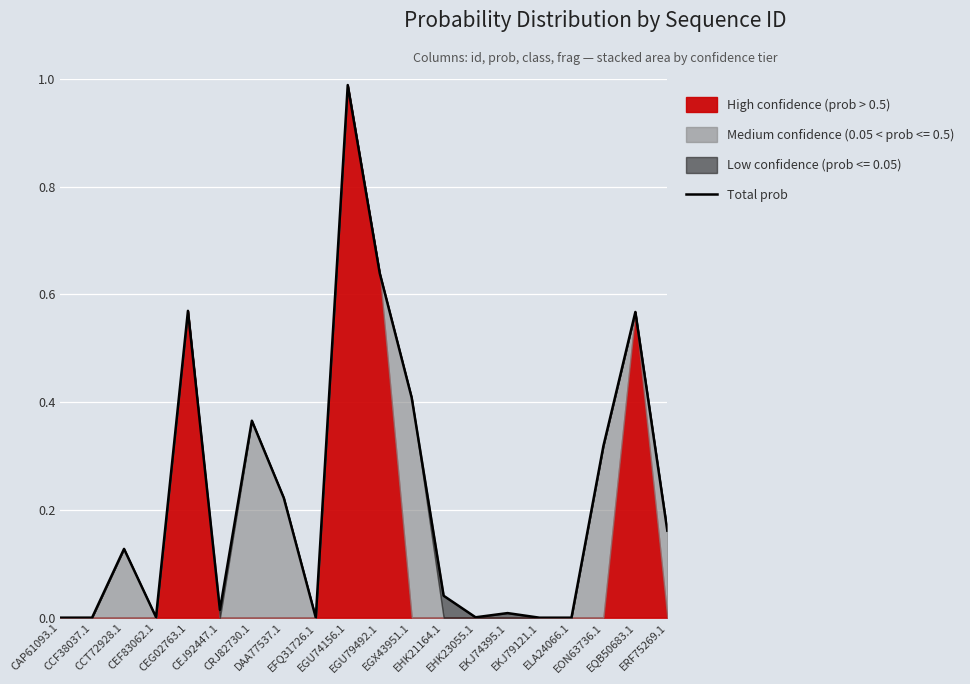

Reading left to right, transcribe all the data shown in this chart.

CAP61093.1=0.0	CCF38037.1=0.0	CCT72928.1=0.1	CEF83062.1=0.0	CEG02763.1=0.6	CEJ92447.1=0.0	CRJ82730.1=0.4	DAA77537.1=0.2	EFQ31726.1=0.0	EGU74156.1=1.0	EGU79492.1=0.6	EGX43951.1=0.4	EHK21164.1=0.0	EHK23055.1=0.0	EKJ74395.1=0.0	EKJ79121.1=0.0	ELA24066.1=0.0	EON63736.1=0.3	EQB50683.1=0.6	ERF75269.1=0.2